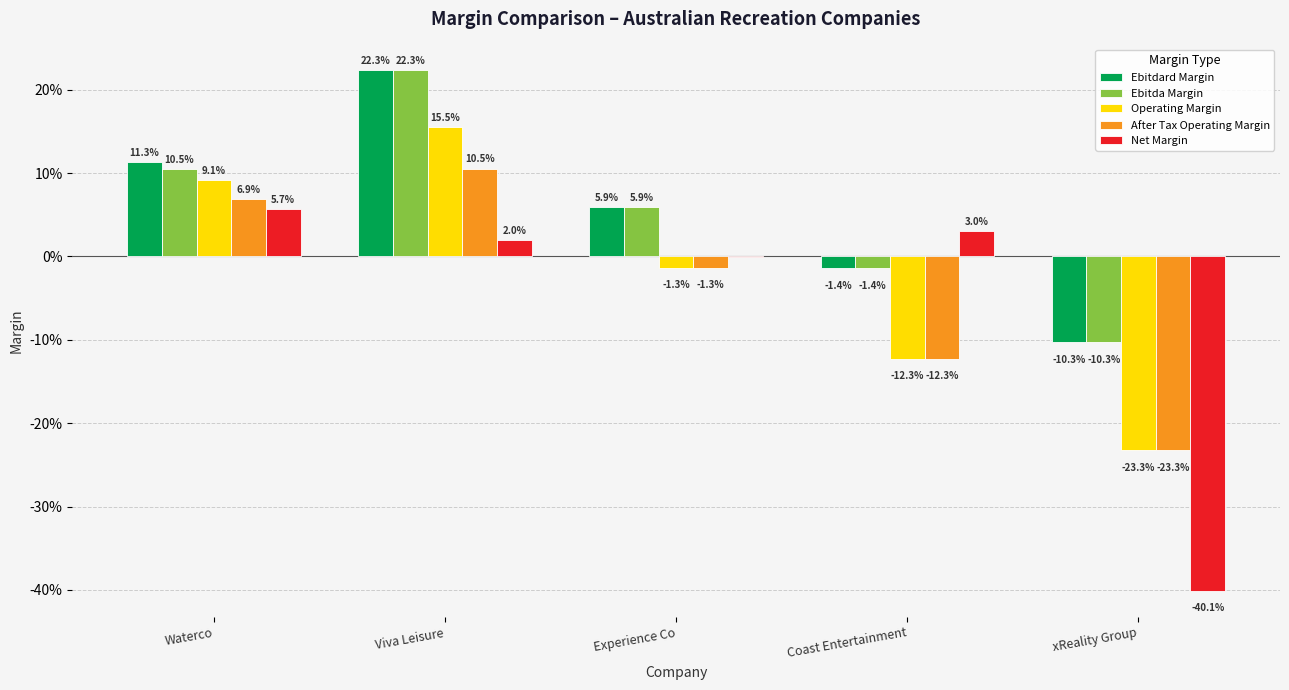

Between Viva Leisure and Waterco, which is larger?

Viva Leisure